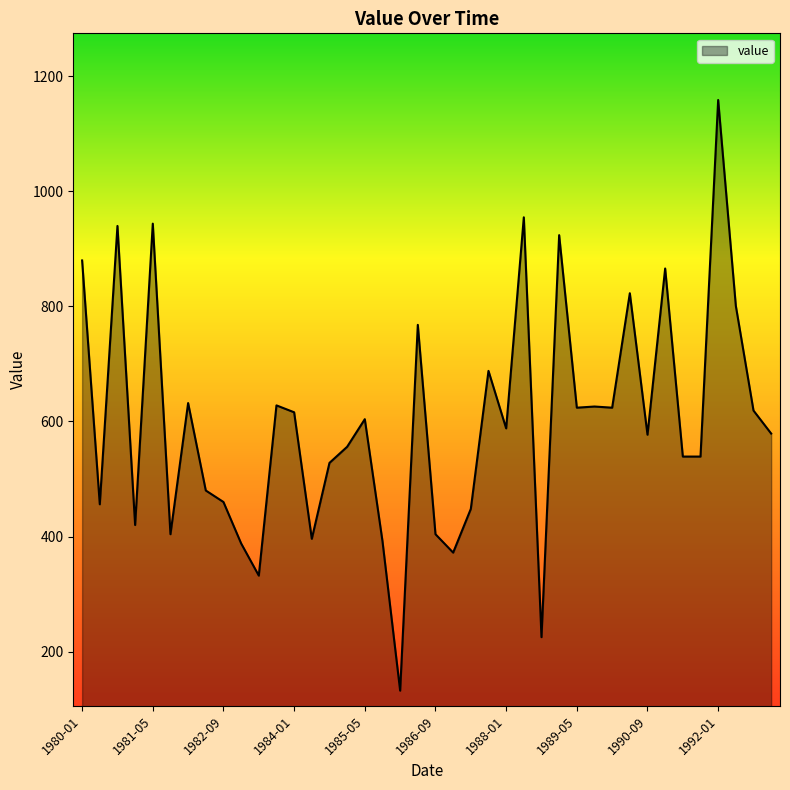

What is the smallest value displayed?

132